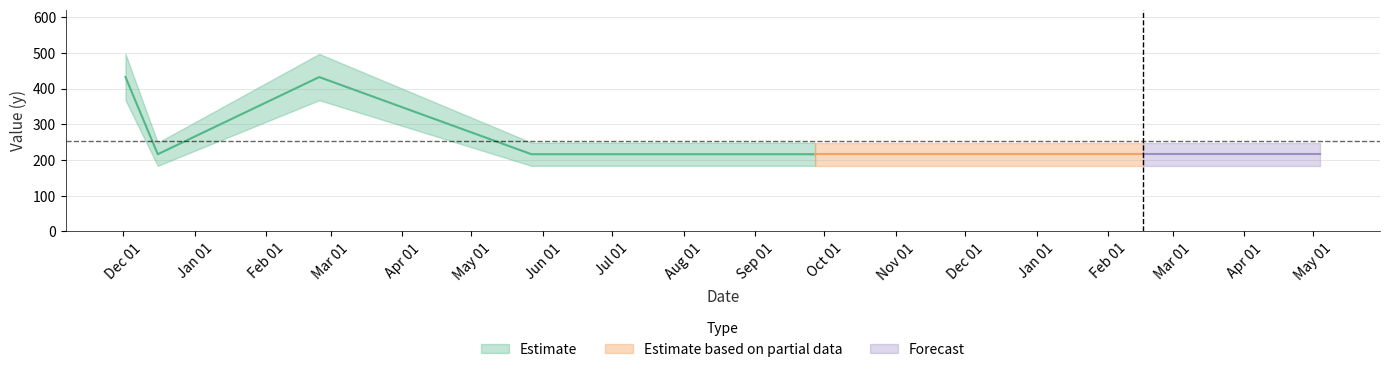

Reading left to right, extract all data points from this chart.

2021-12-02=432	2021-12-16=216	2022-02-24=432	2022-05-27=216	2022-08-18=216	2022-08-31=216	2022-09-08=216	2022-09-27=216	2023-02-02=216	2023-02-16=216	2023-03-21=216	2023-05-04=216